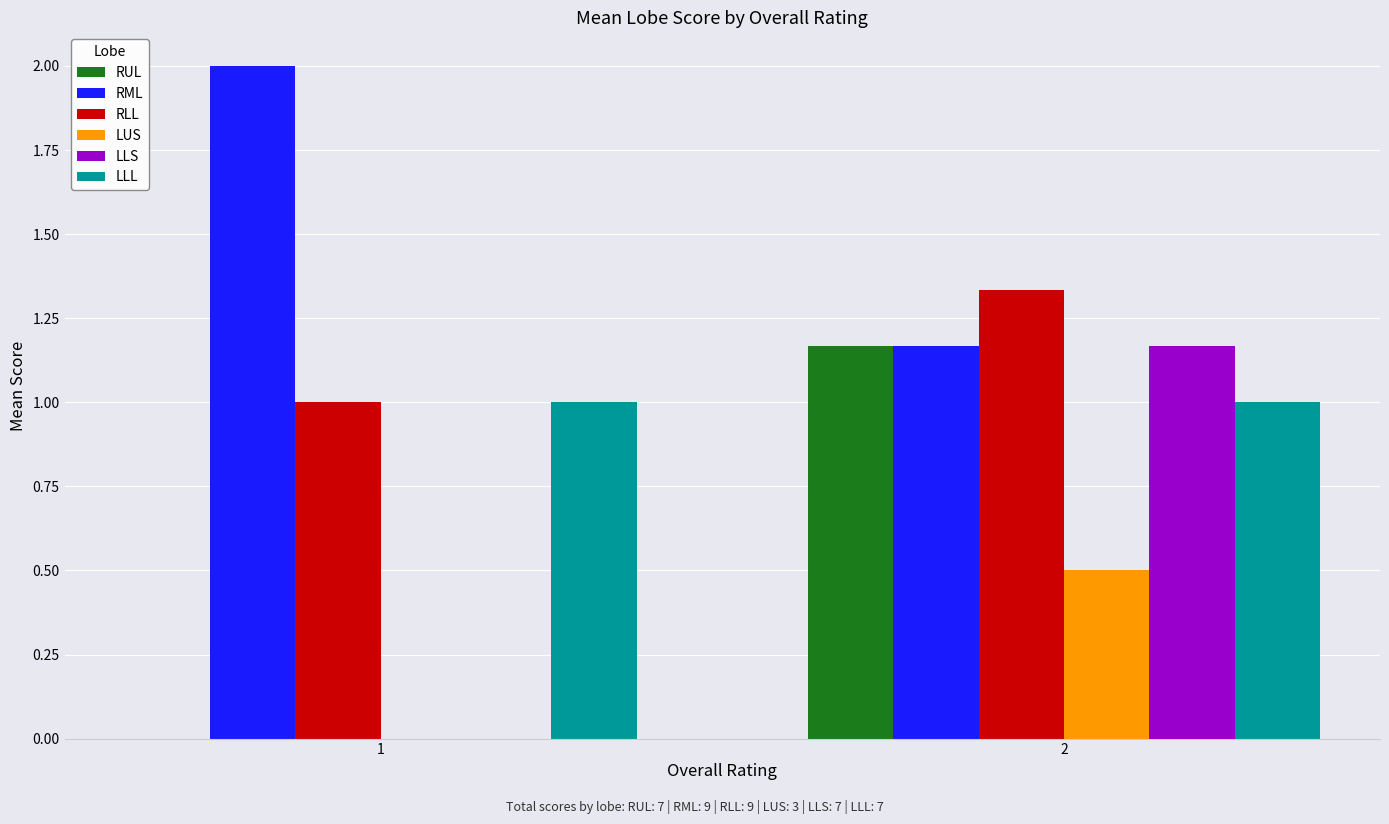

What is the sum of all RLL values?

2.3